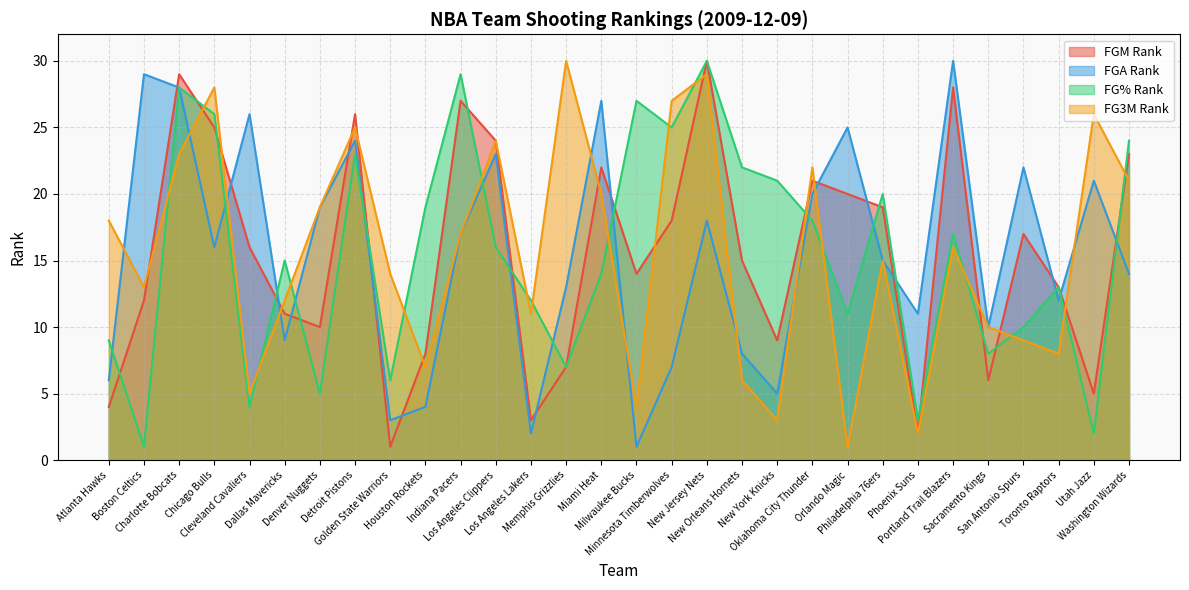

The value of FGM_RANK at Los Angeles Lakers is 1. True or false?

False